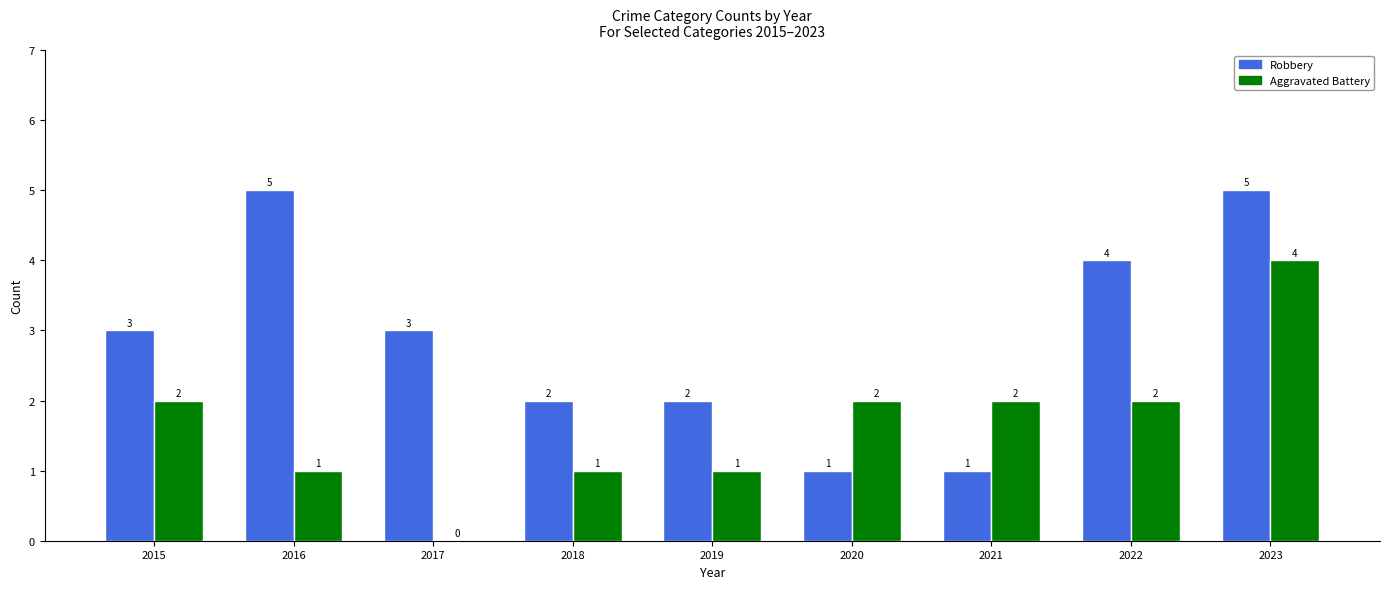

At which label does Aggravated Battery reach its peak?

2023